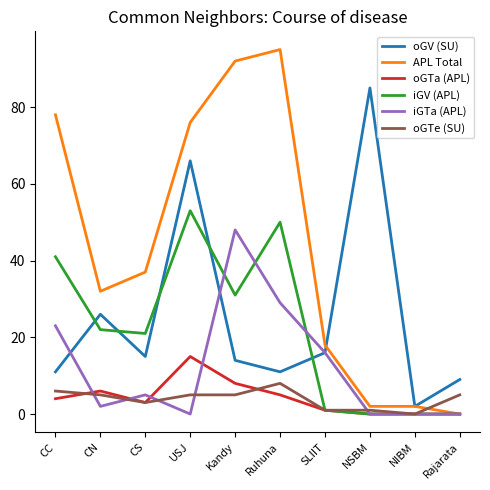

At which category does iGTa (APL) reach its first local peak?

CS